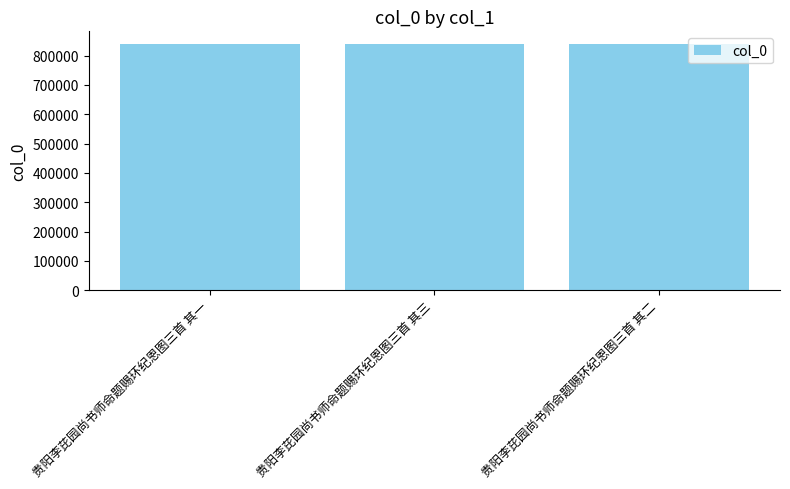

What is the maximum value shown in the chart?

840522